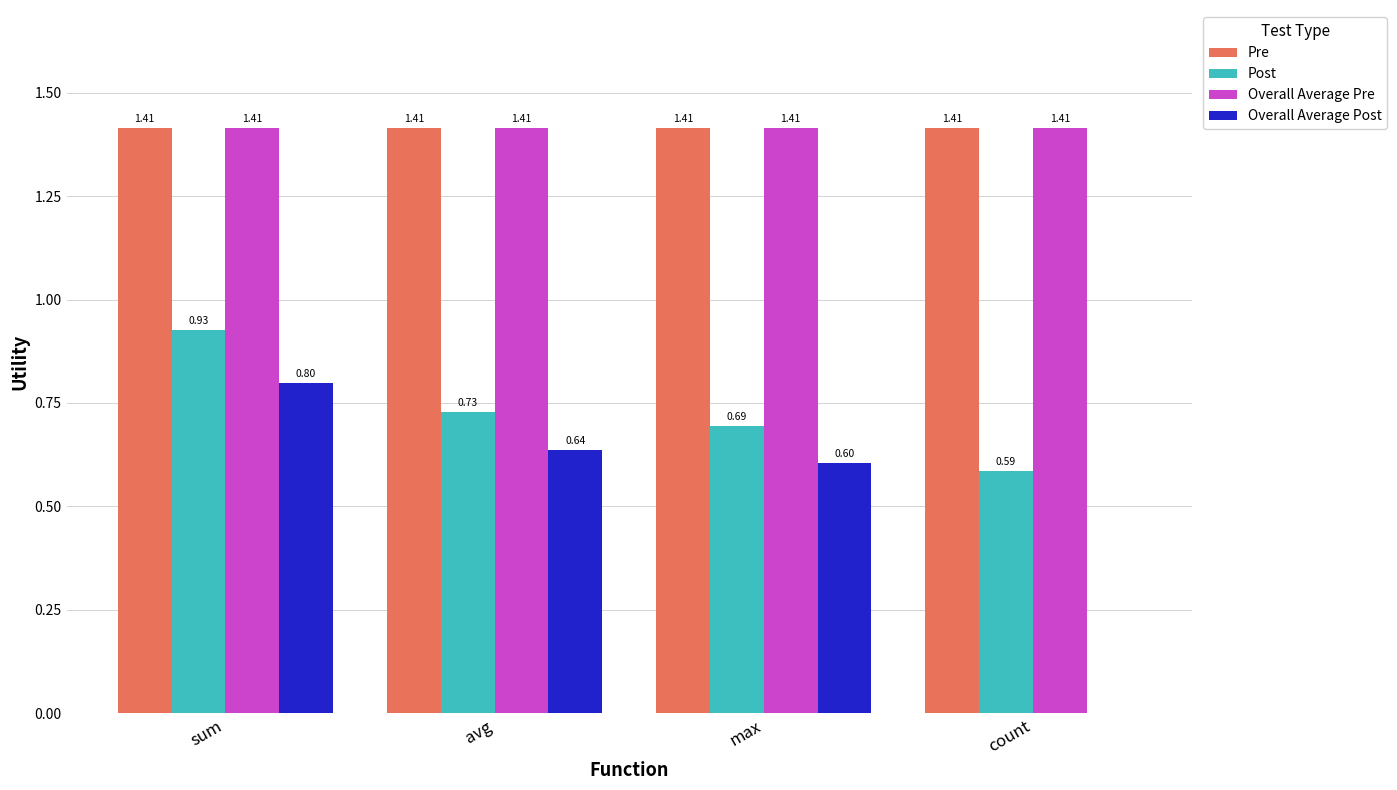

What is the spread (max minus min) of values at sum?

0.6